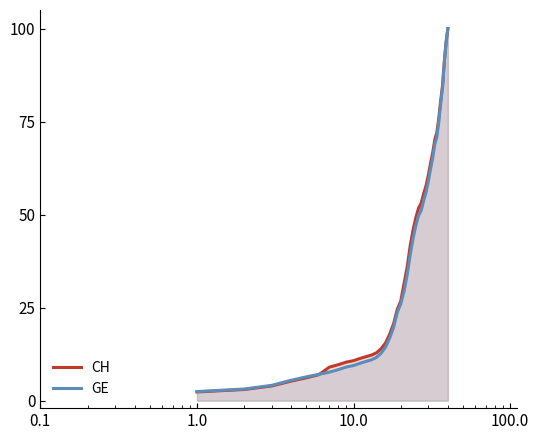

True or false: GE has more than 2 interior local peaks.

False